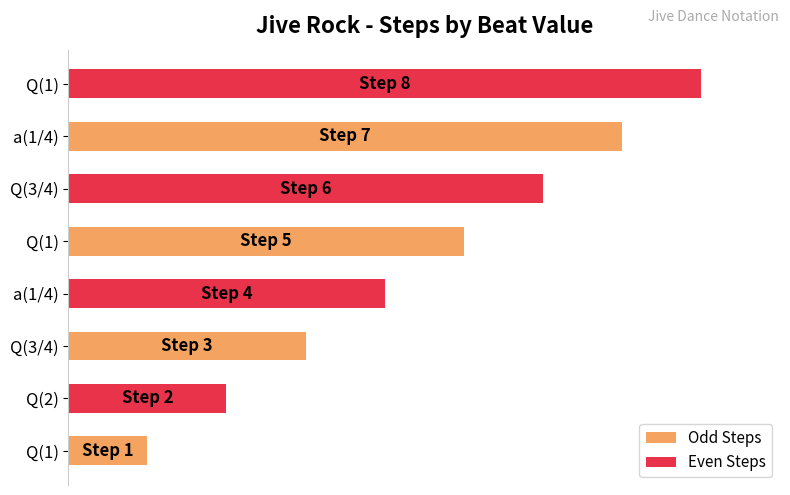

What is the sum of all values?

36